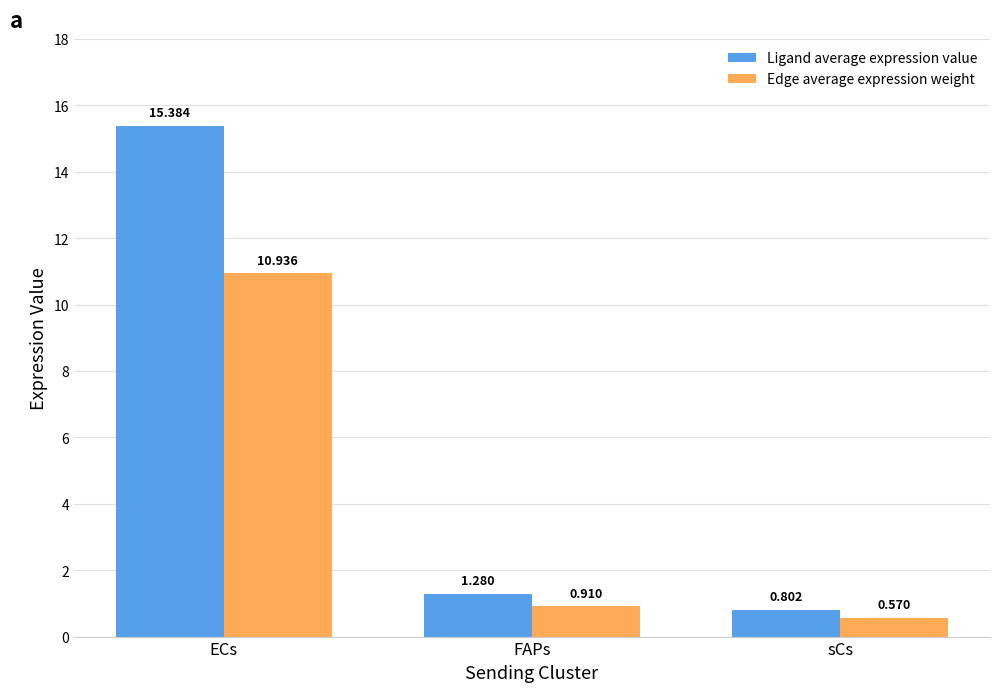

What is the label of the 1st bar from the left?

ECs